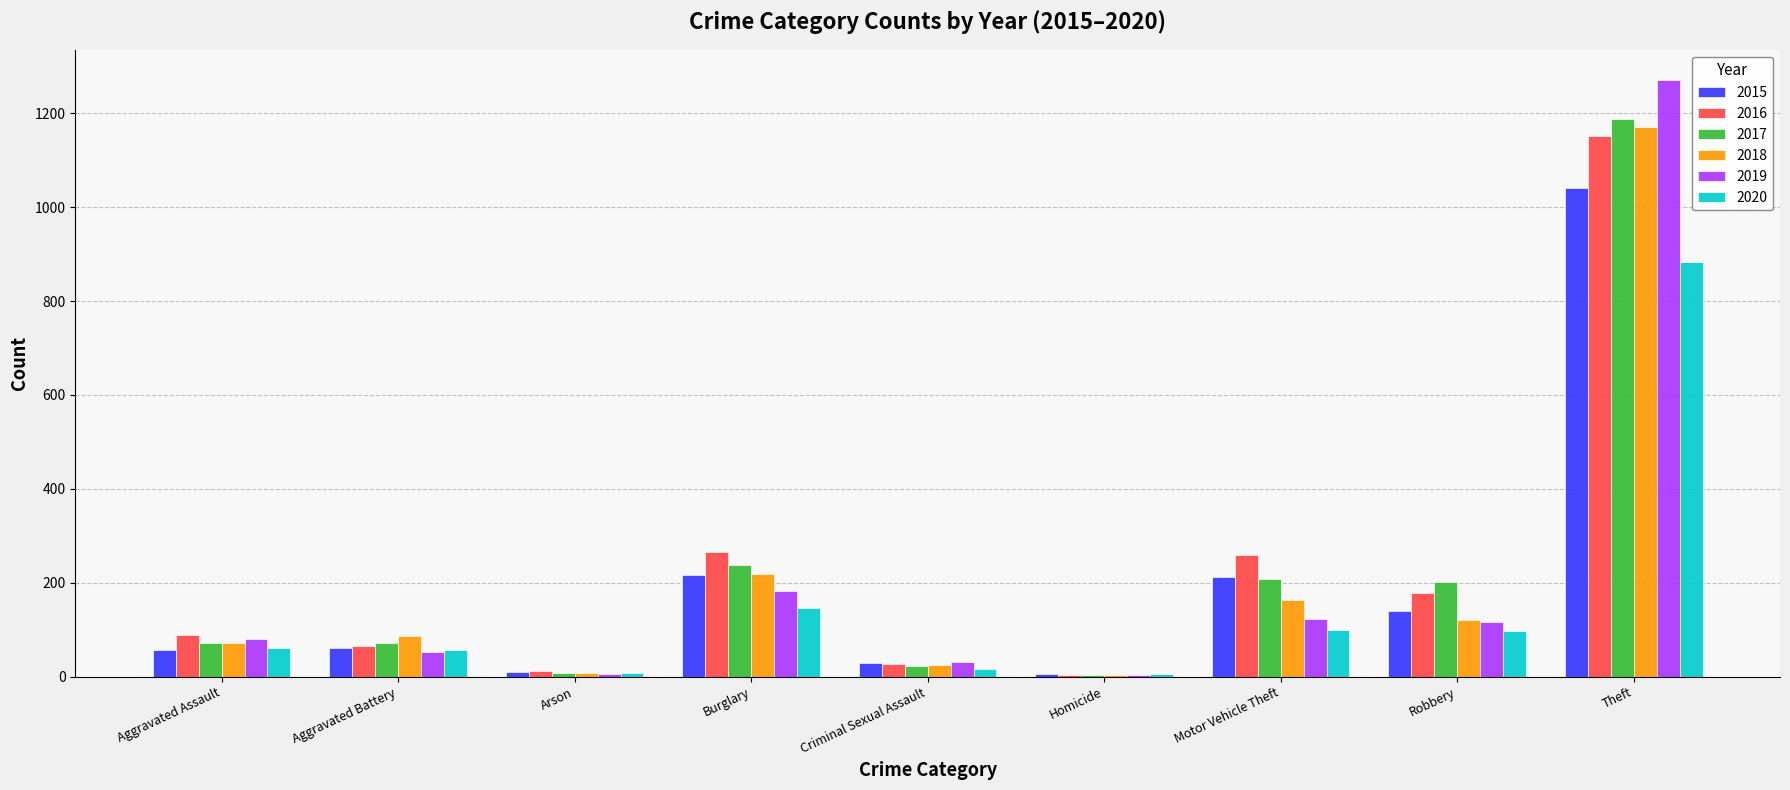

Between Motor Vehicle Theft and Theft, which series saw the biggest shift?

2019